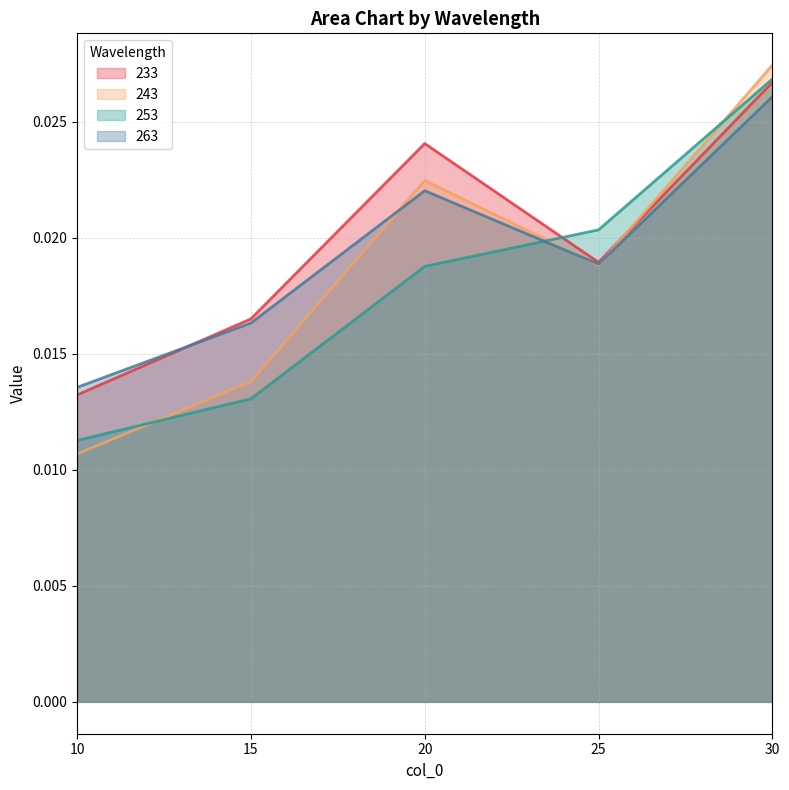

Which series has the largest range (max minus min)?

243